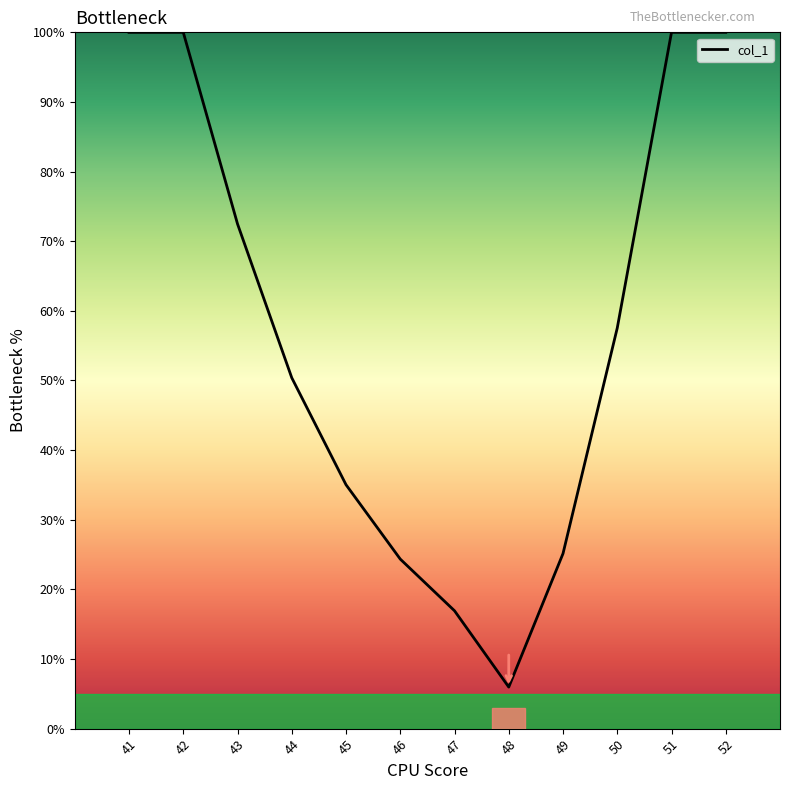

At which category does the data reach its first local valley?

48